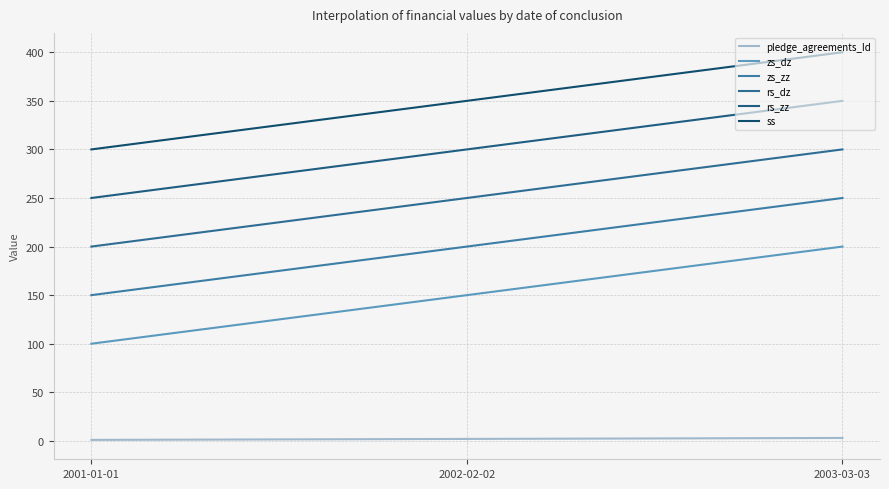

What is the sum of all zs_dz values?

45000.0